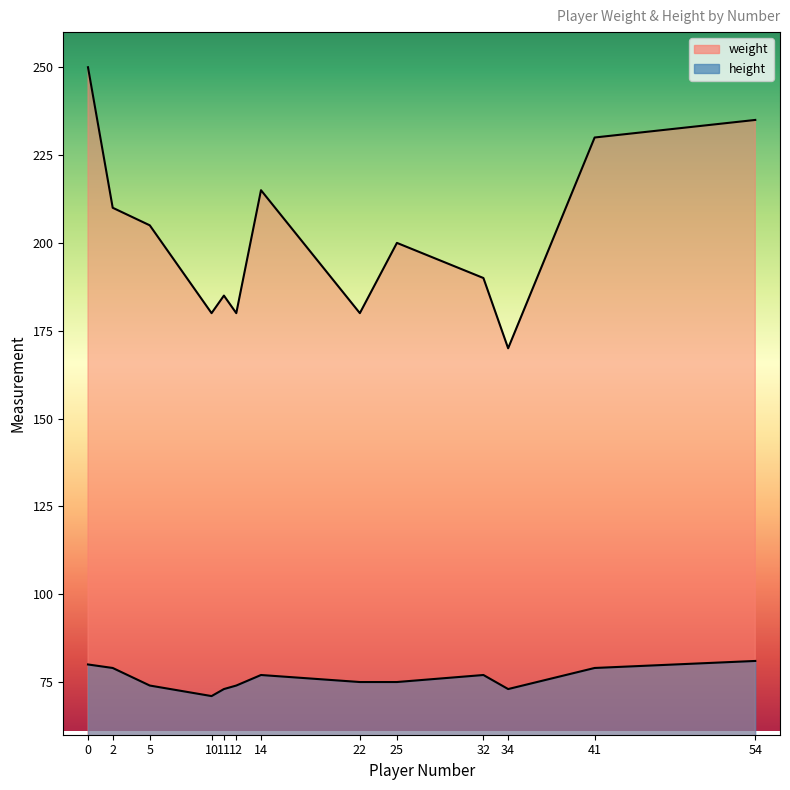

What is the difference between the maximum and minimum values in the weight series?

80